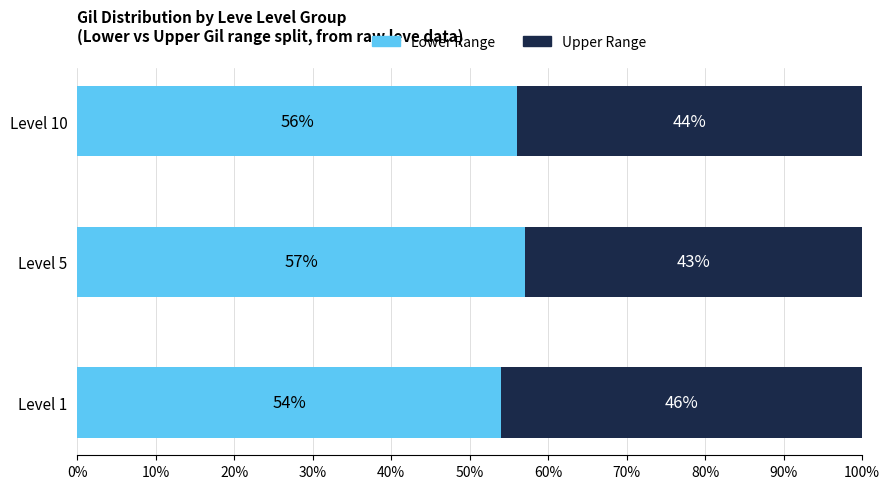

What is the total value across all series at Level 10?

100